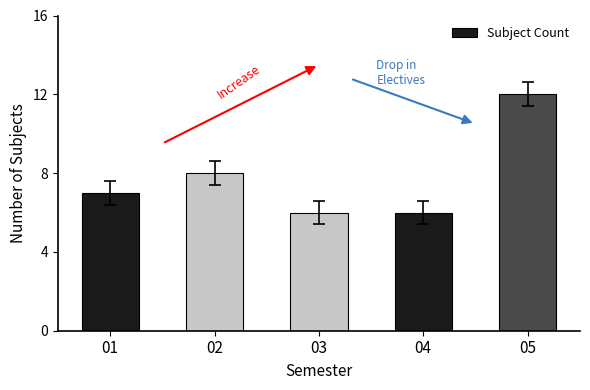

Between 02 and 05, which is larger?

05